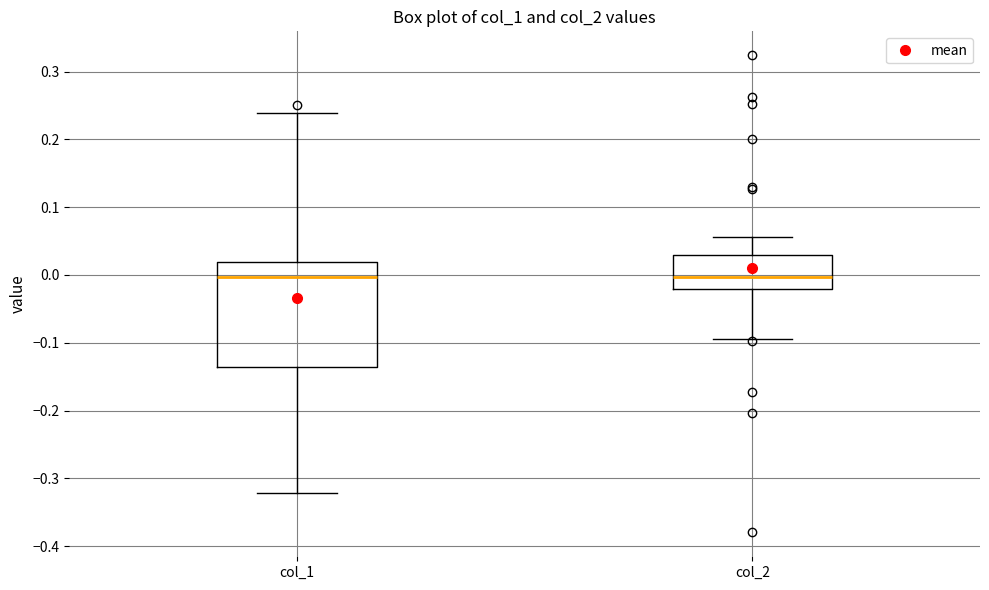

Reading left to right, read every box against the y-axis: the position of its median line, the range the box covers, and the ends of its whiskers. The values are not printed on the chart, so give them approximately, as read against the axis.

col_1: median 0.00, box -0.14 to 0.02, whiskers -0.32 to 0.24
col_2: median 0.00, box -0.02 to 0.03, whiskers -0.09 to 0.06